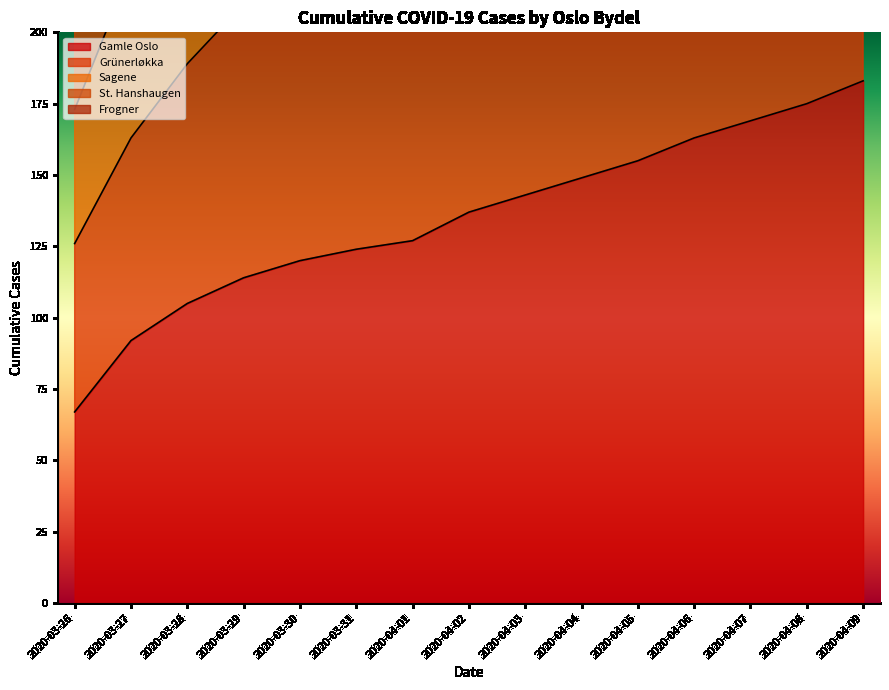

What is the value of the Grünerløkka point at the 13th from the left?

294